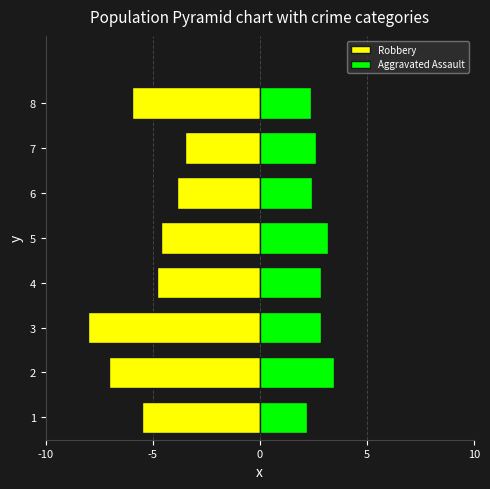

What is the sum of all Aggravated Assault values?

22.1